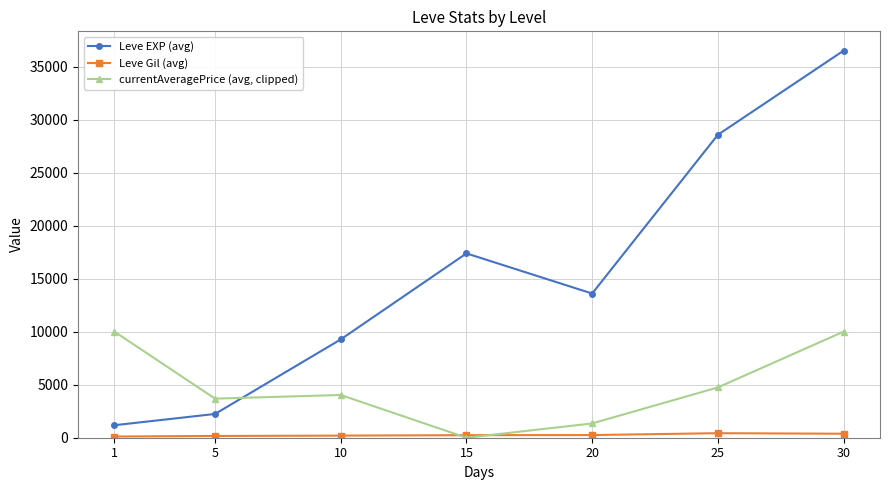

At 25, list the series in order from smallest to largest.

Leve Gil (avg), currentAveragePrice (avg, clipped), Leve EXP (avg)